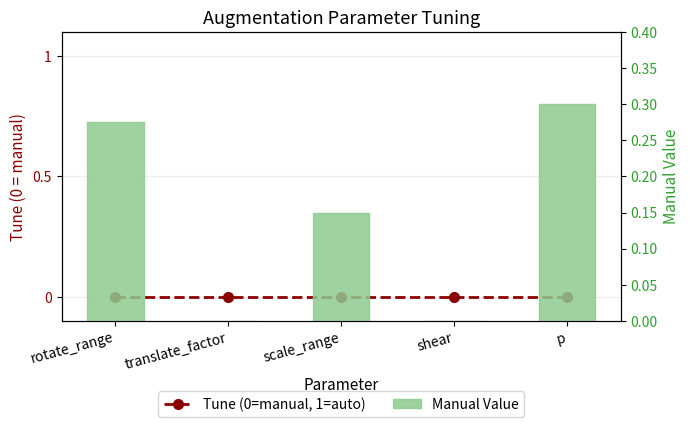

Which series has the largest total across all categories?

Manual Value